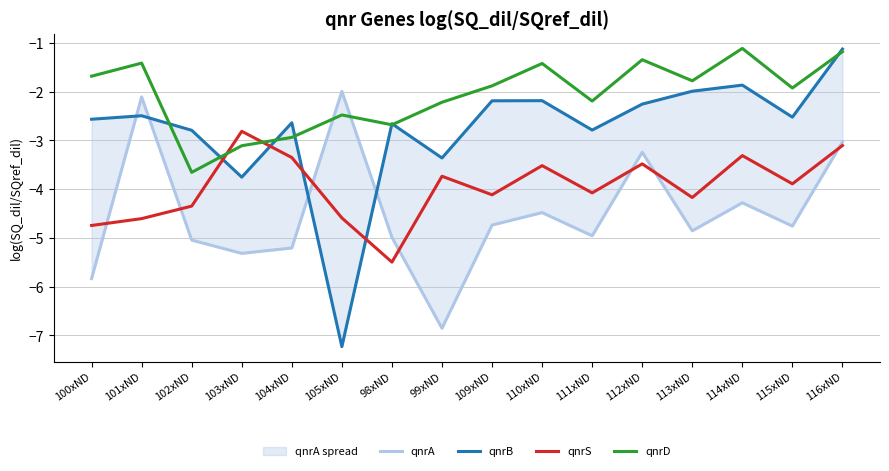

Read the qnrA value at 104xND.

-5.2